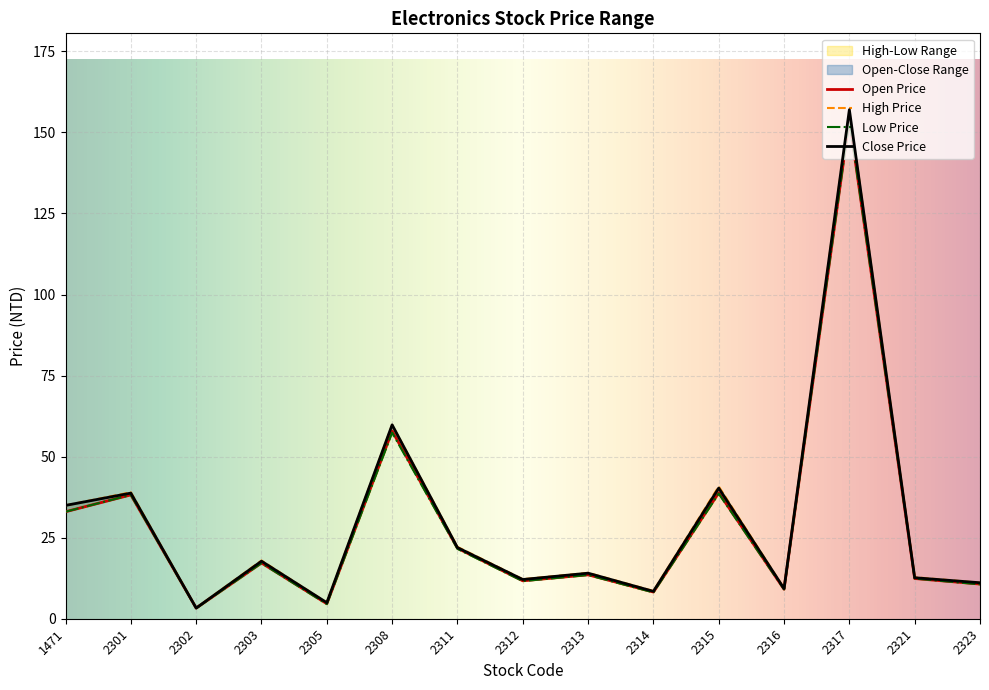

Which category has the highest value in the Close Price series?

2317